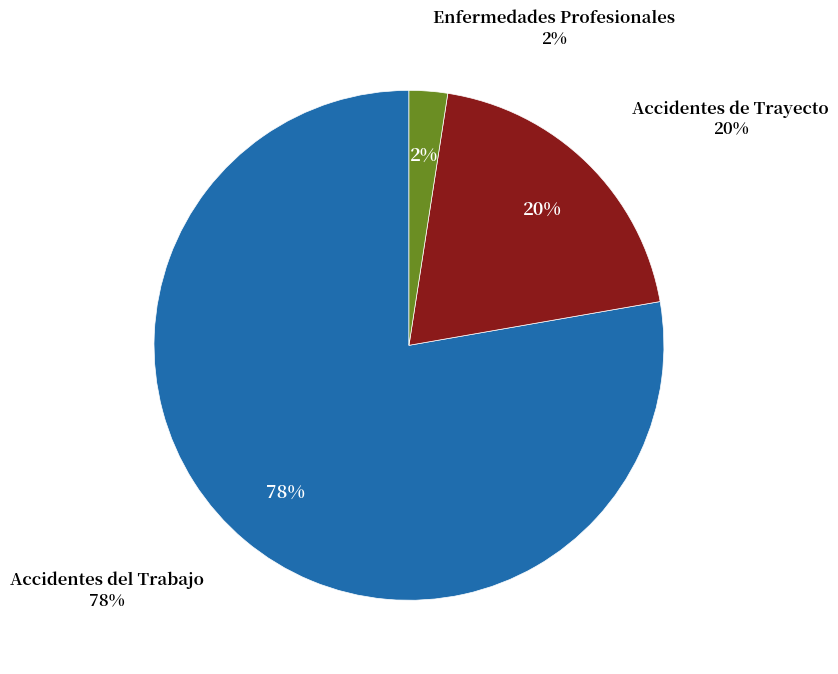

What is the smallest slice in the pie chart?

Enfermedades Profesionales